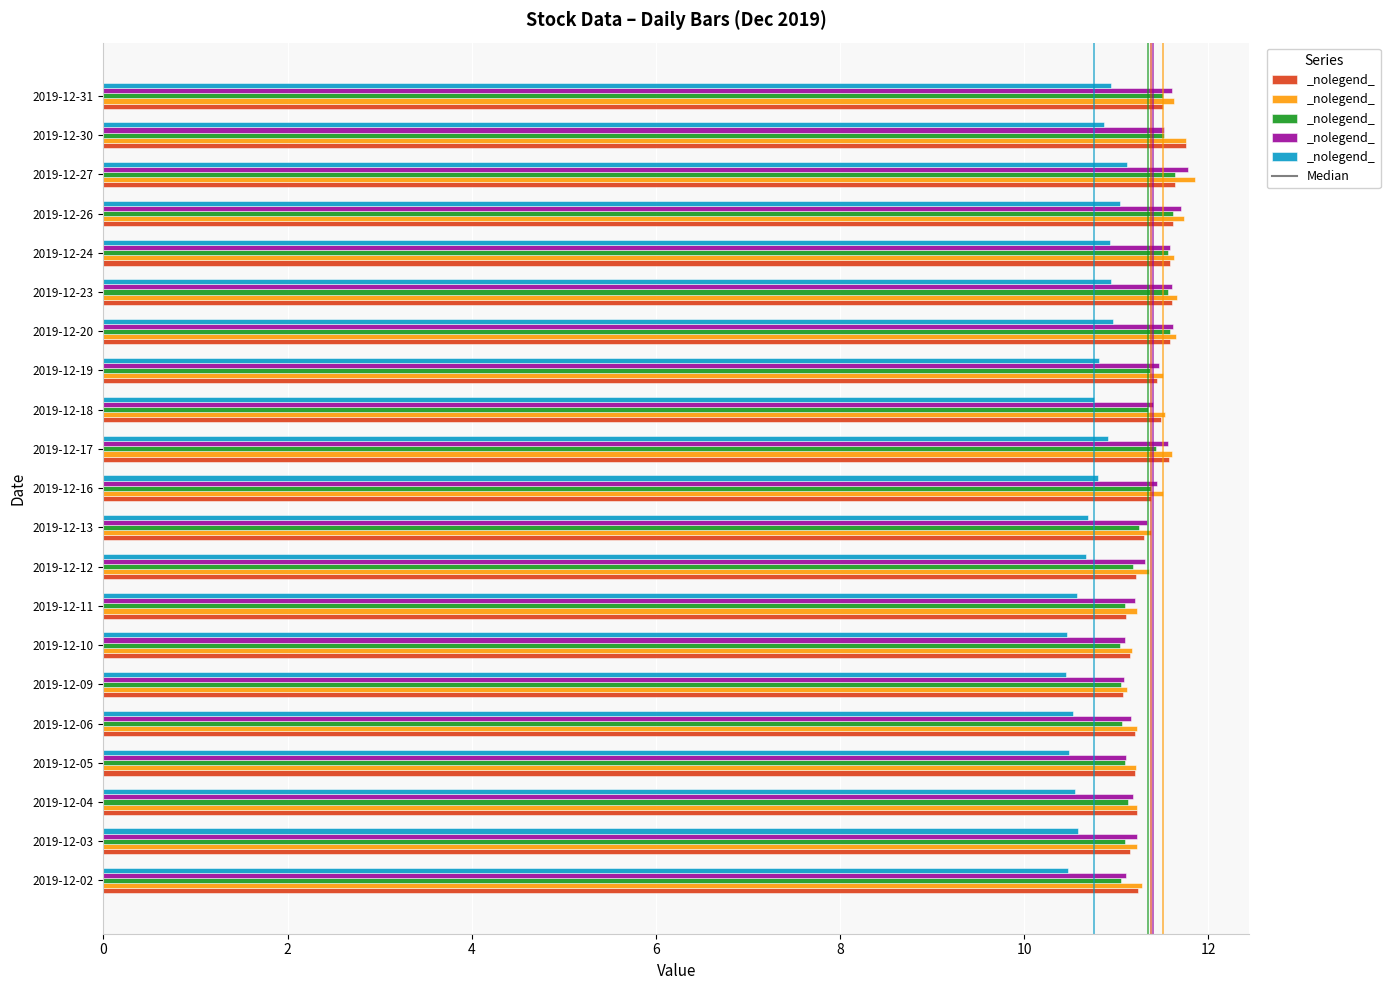

What is the spread (max minus min) of values at 2019-12-02?

0.8